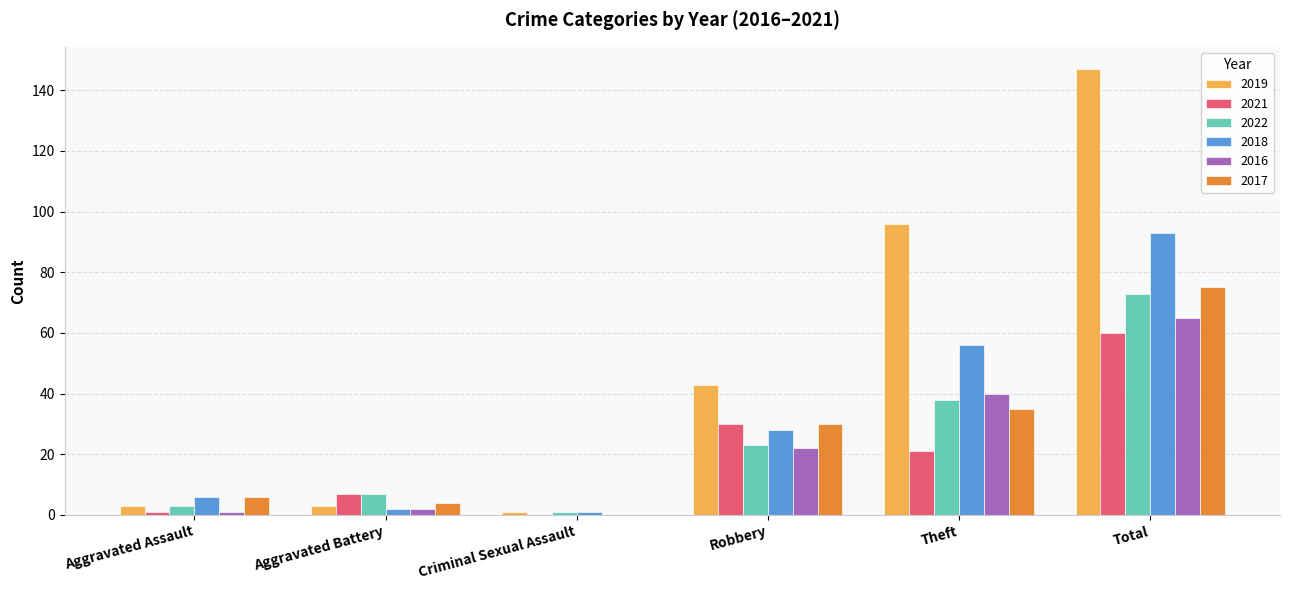

Is the value of 2016 at Aggravated Battery greater than the value of 2021 at Aggravated Battery?

No